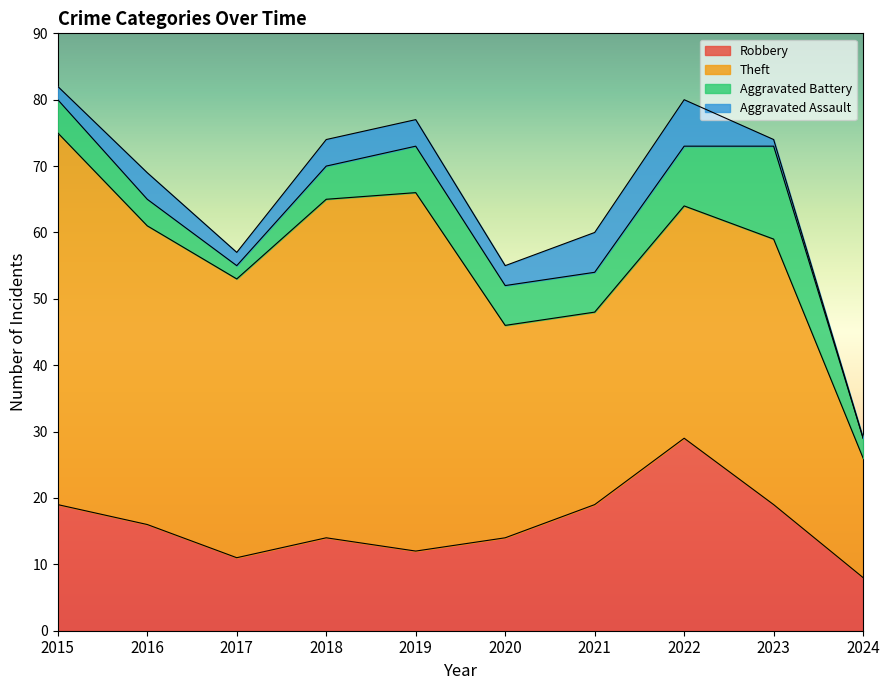

List the labels in order of Aggravated Battery value, smallest first.

2017, 2024, 2016, 2015, 2018, 2020, 2021, 2019, 2022, 2023